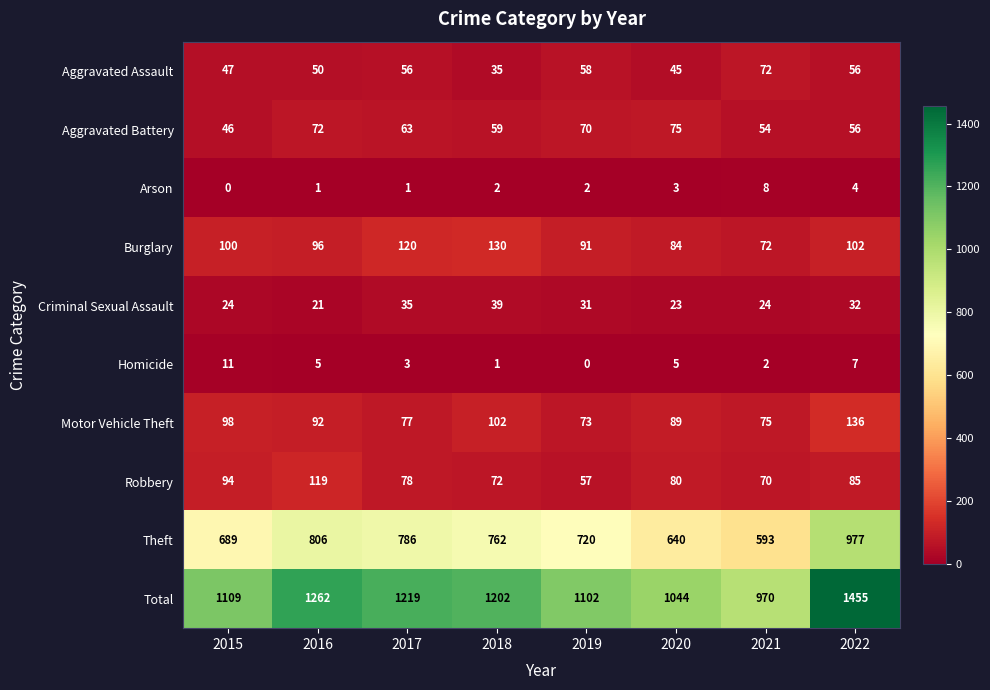

What is the maximum value shown in the chart?

1455